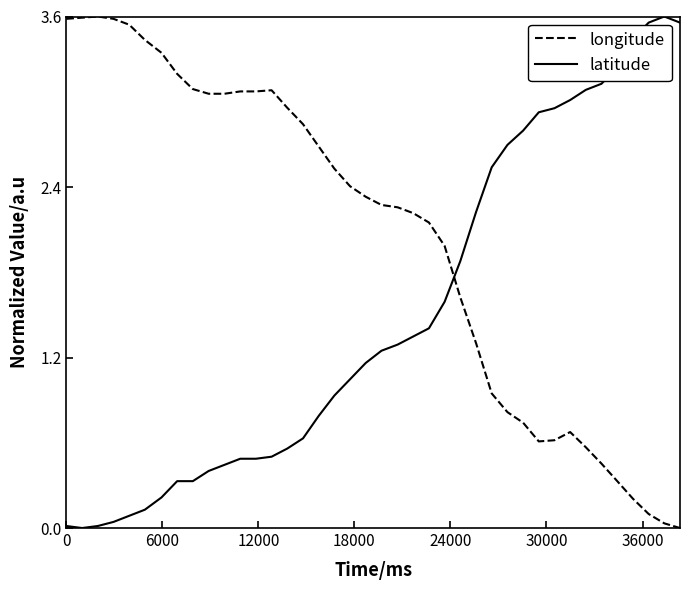

Which series ends up on top after the final intersection of latitude and longitude?

latitude